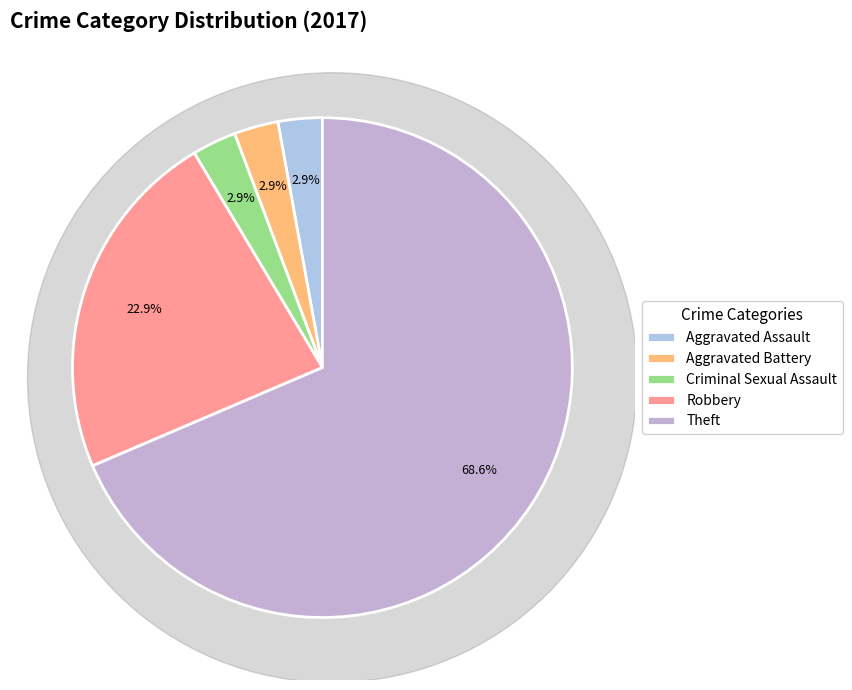

What percentage is NOT represented by Theft?

31.4%